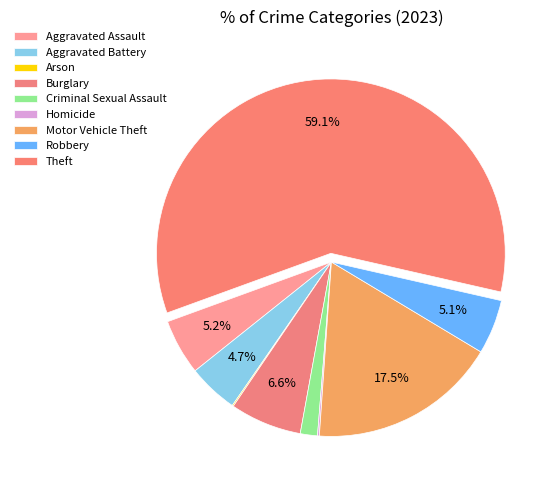

To the nearest percent, what portion does Theft represent?

59%